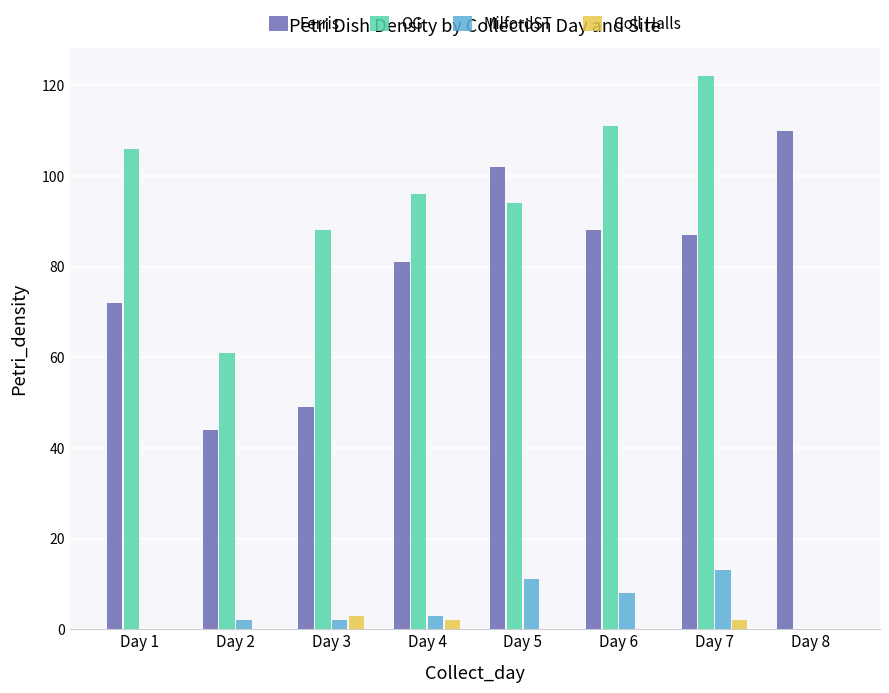

The value of Coll Halls at Day 1 is 0. True or false?

True